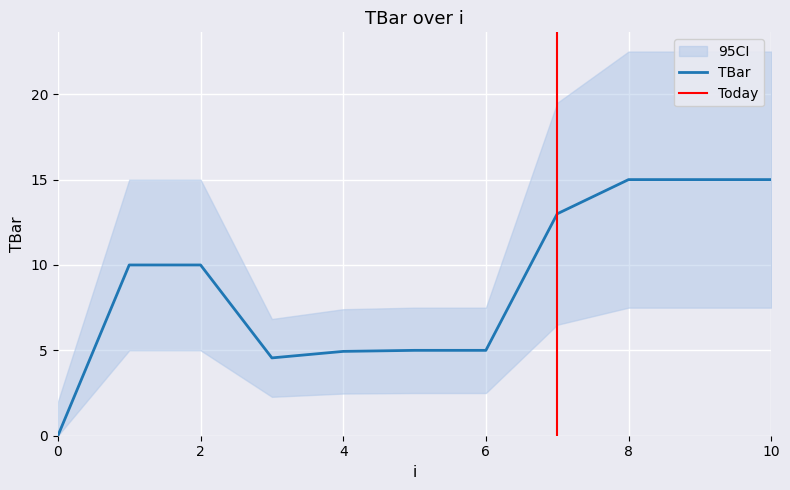

What is the value of the 3rd point from the left?

10.0